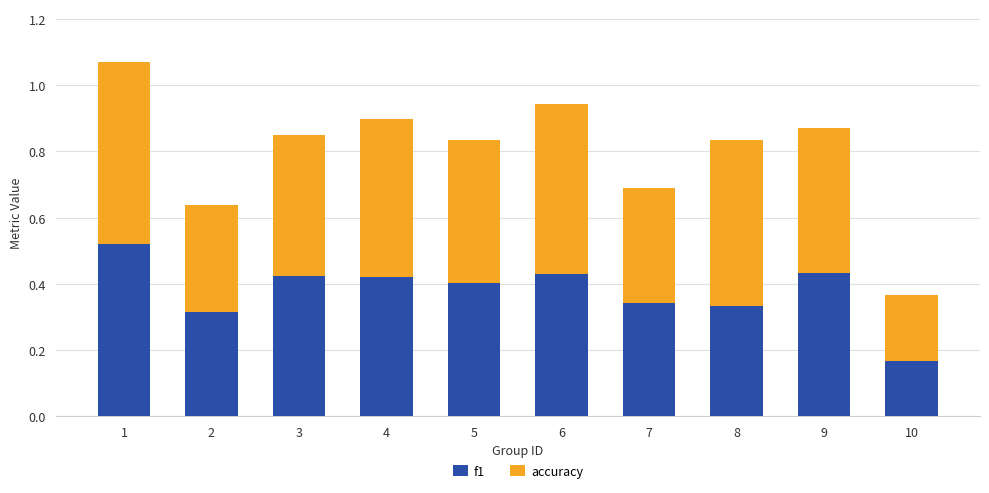

Count the f1 values in the range 0 to 1.

10